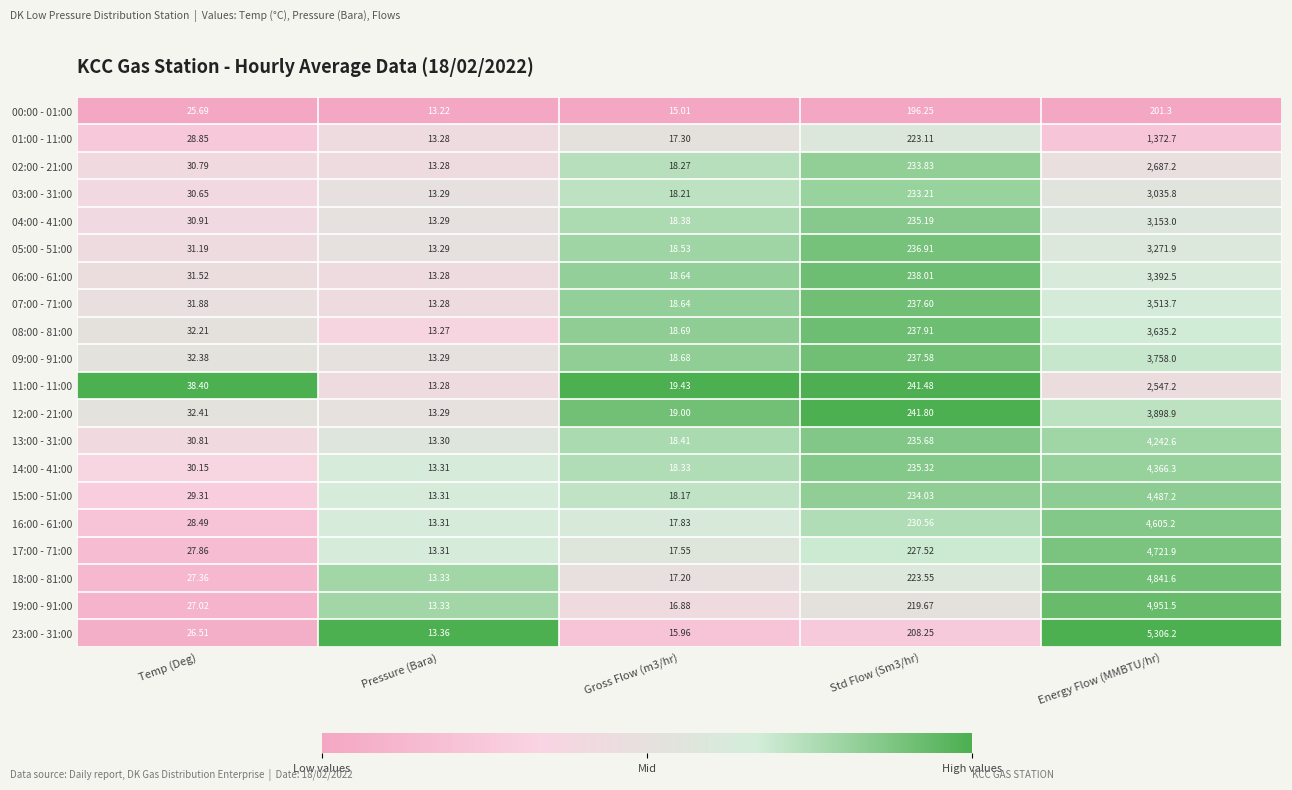

Where does the 06:00 - 61:00 series first go above 31?

Temp (Deg)